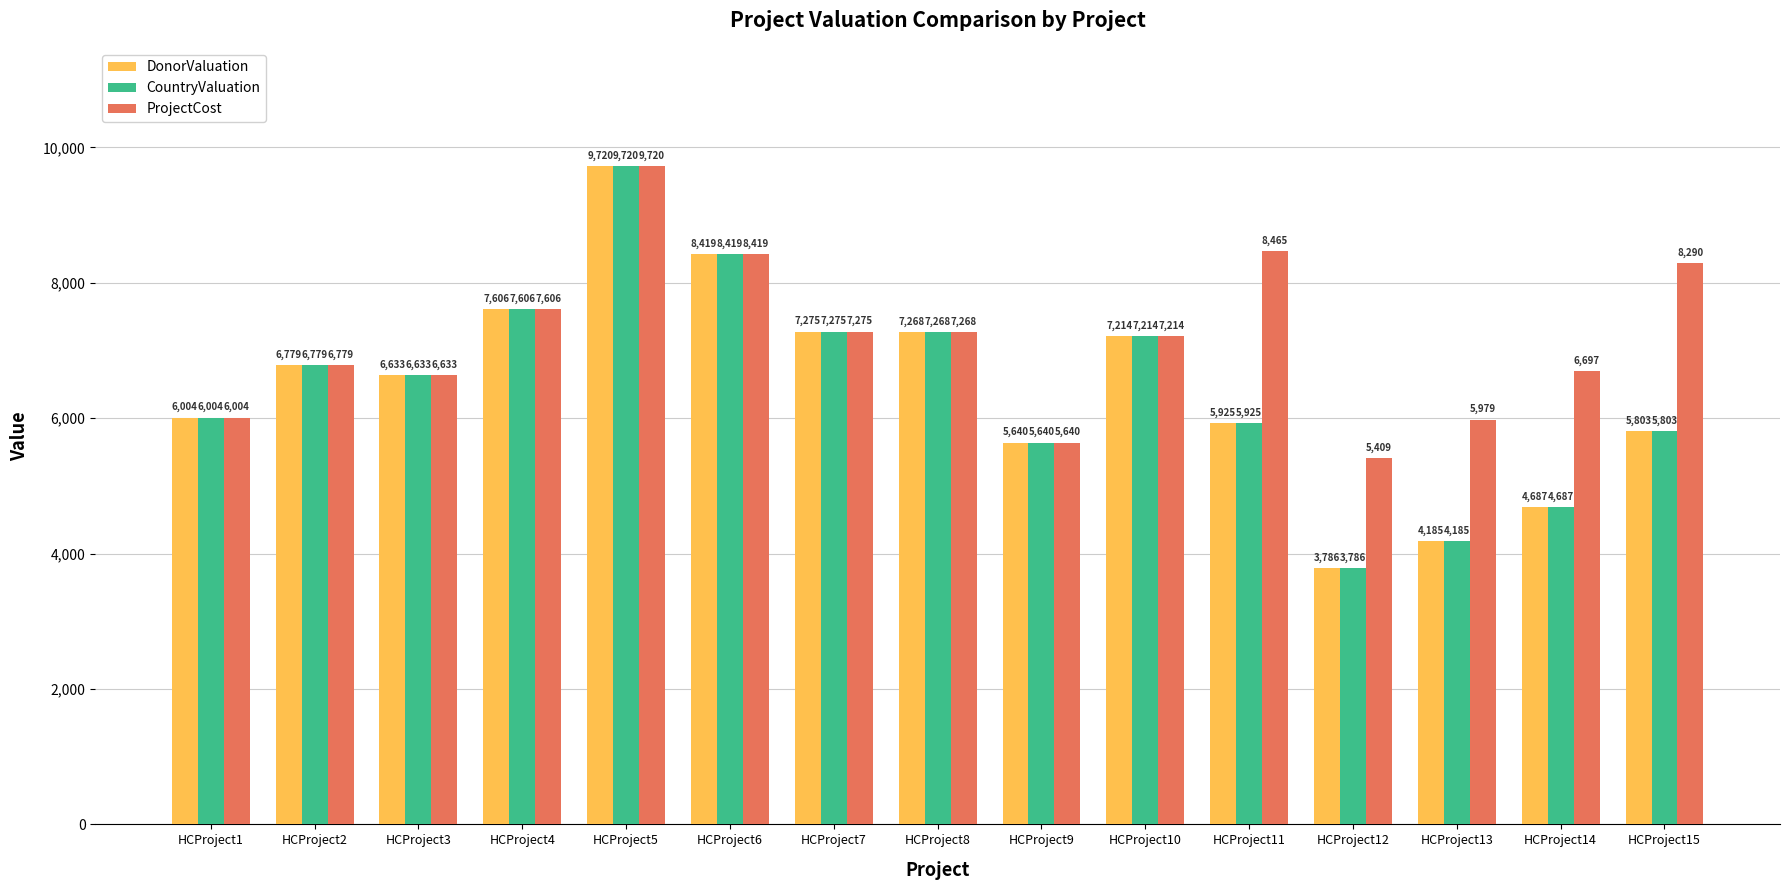

What is the difference between the maximum and minimum values in the ProjectCost series?

4311